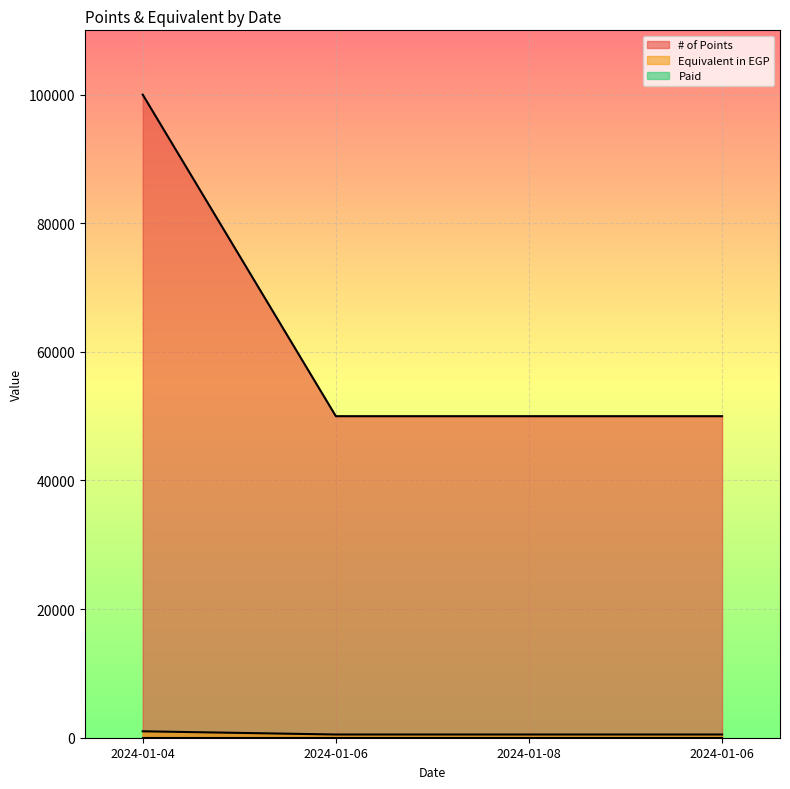

Rank the series by their maximum value, from lowest to highest.

Equivalent in EGP, # of Points